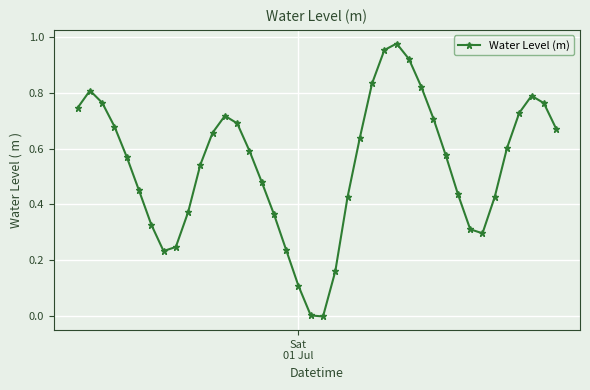

What is the sum of all values?

21.6